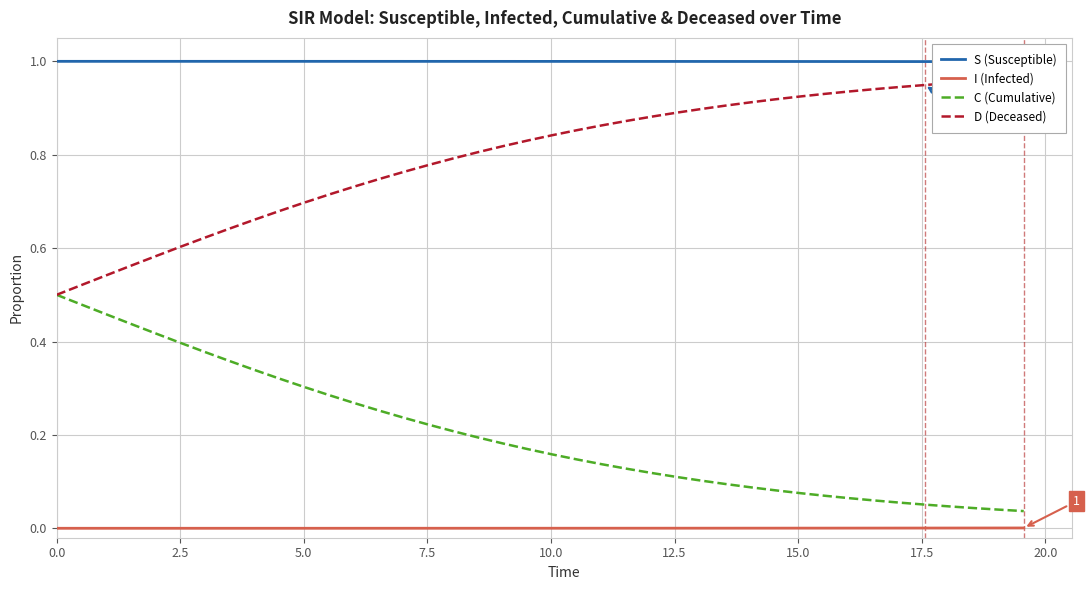

True or false: C (Cumulative) and S (Susceptible) cross at least once.

False